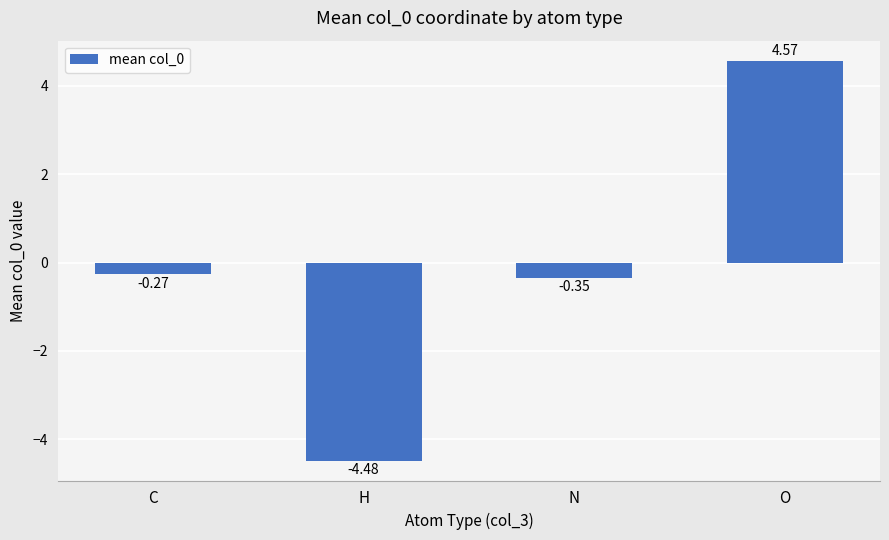

At which label does the data first exceed 0?

O